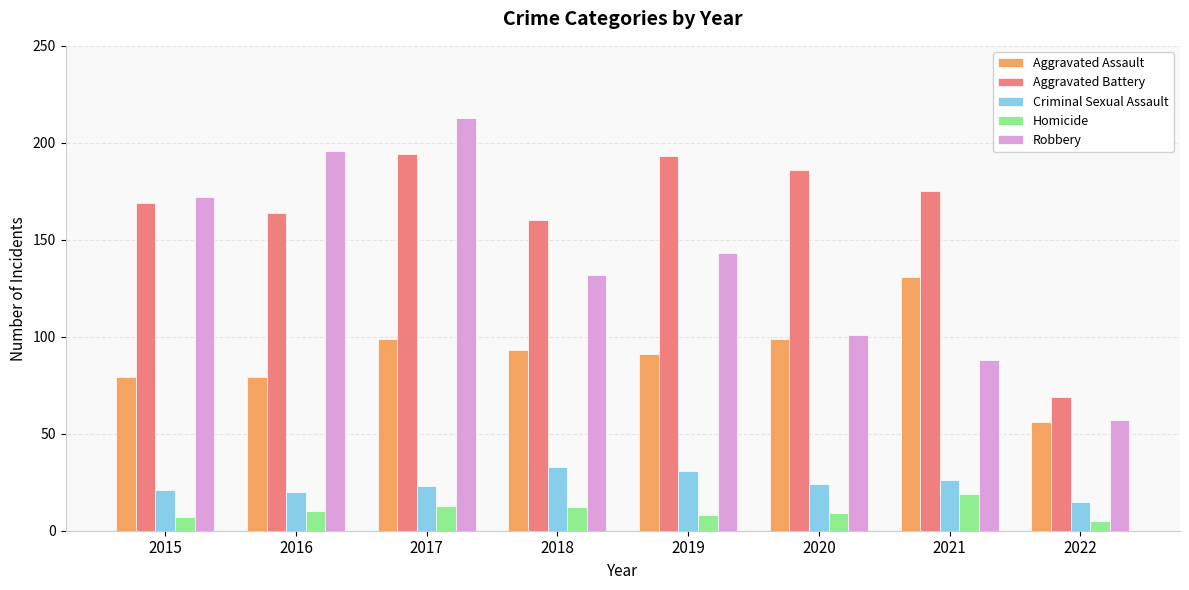

How many bars are there in total?

40